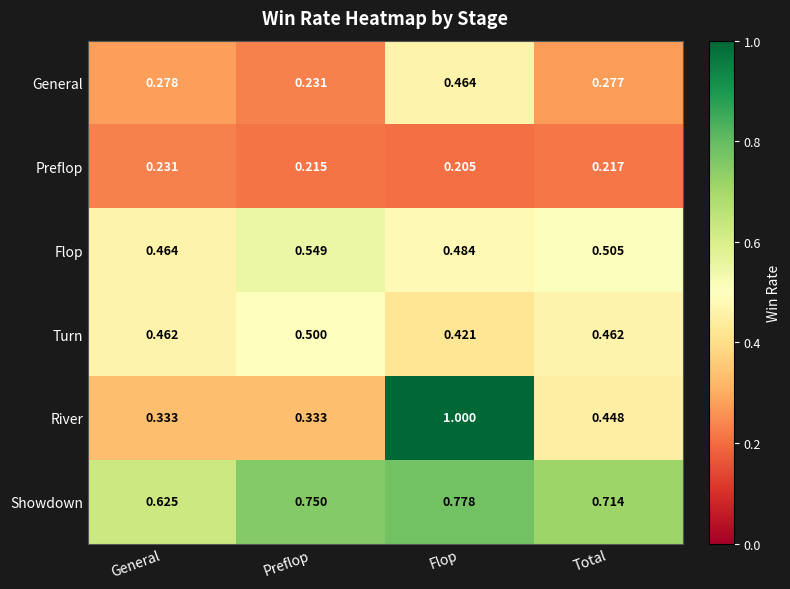

At which label does Turn reach its peak?

Preflop